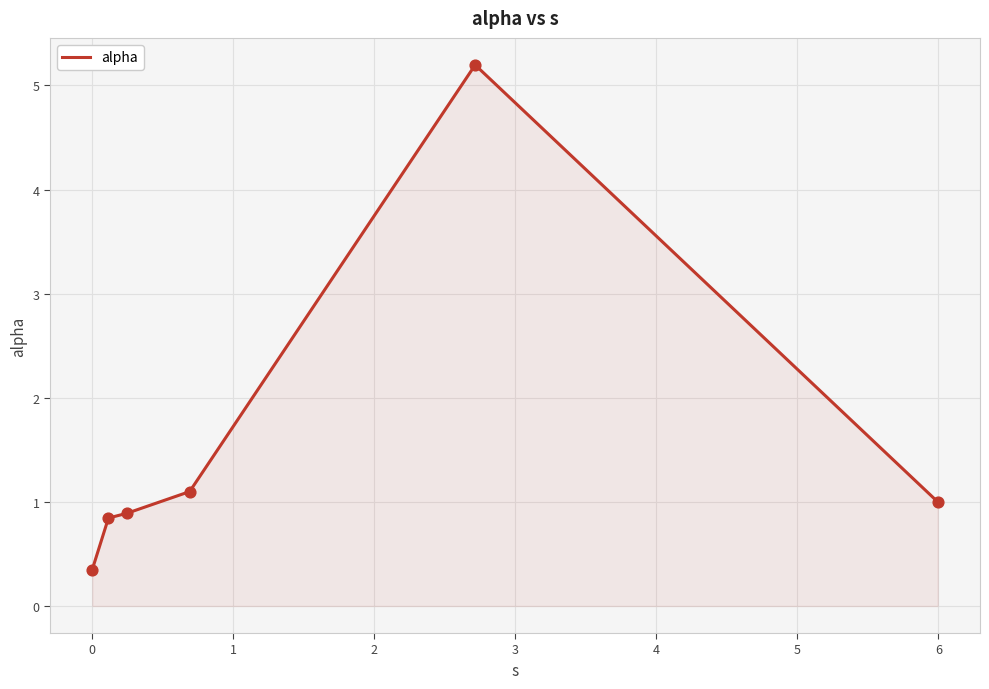

What is the sum of all values?

9.4